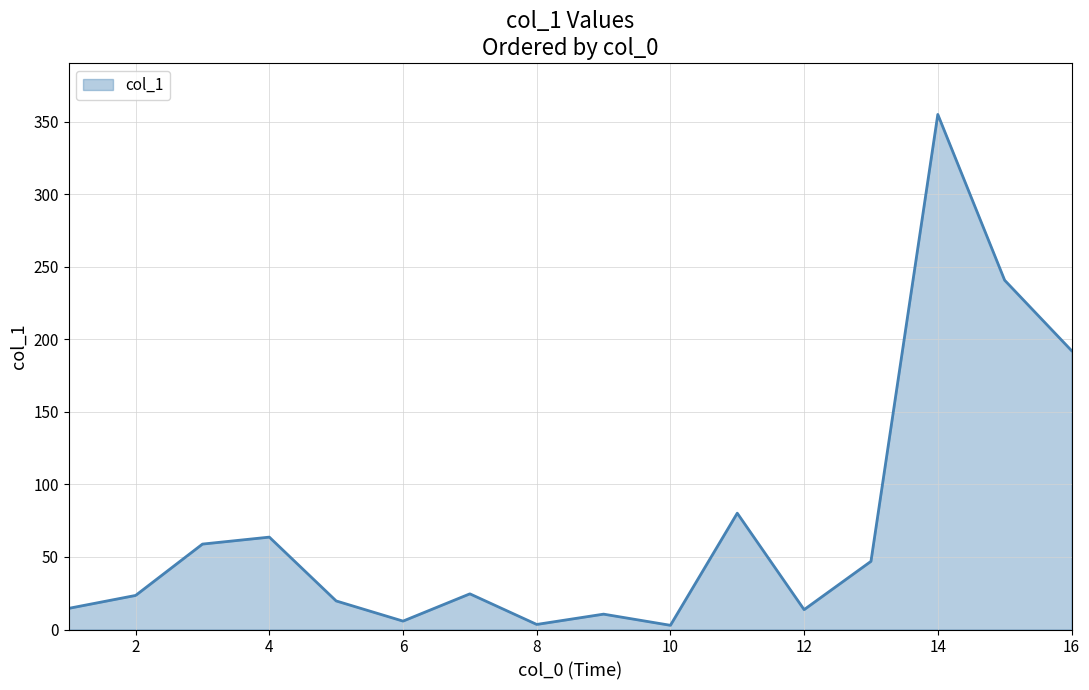

What is the maximum value shown in the chart?

355.1